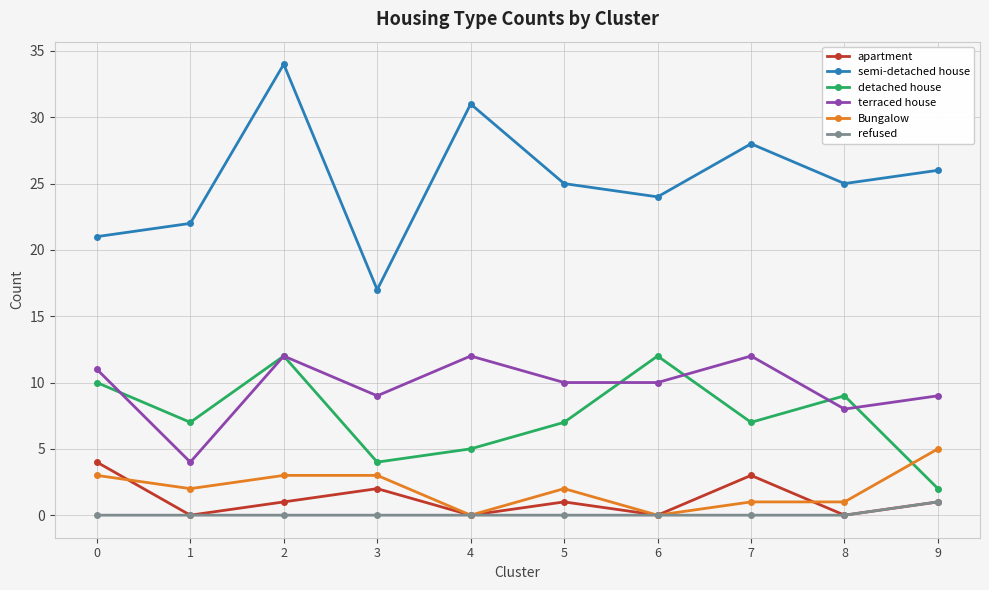

Reading left to right, list all the values displayed in this chart.

apartment: 4	0	1	2	0	1	0	3	0	1
semi-detached house: 21	22	34	17	31	25	24	28	25	26
detached house: 10	7	12	4	5	7	12	7	9	2
terraced house: 11	4	12	9	12	10	10	12	8	9
Bungalow: 3	2	3	3	0	2	0	1	1	5
refused: 0	0	0	0	0	0	0	0	0	1